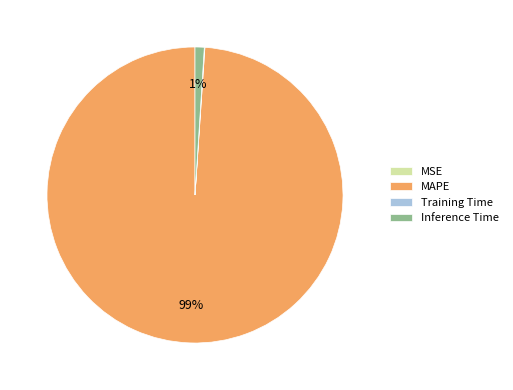

Is it true that MAPE is 99% of the pie?

True